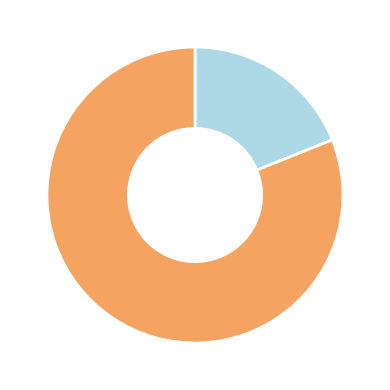

Is there any slice that represents more than half of the pie?

Yes